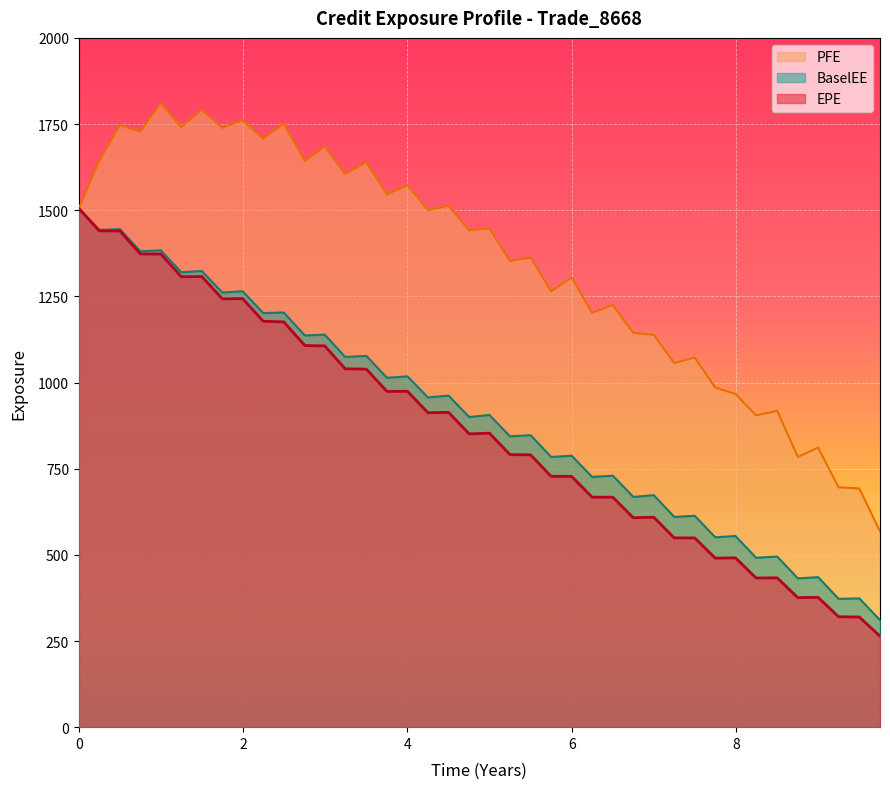

Rank the series by their maximum value, from highest to lowest.

PFE, EPE, BaselEE